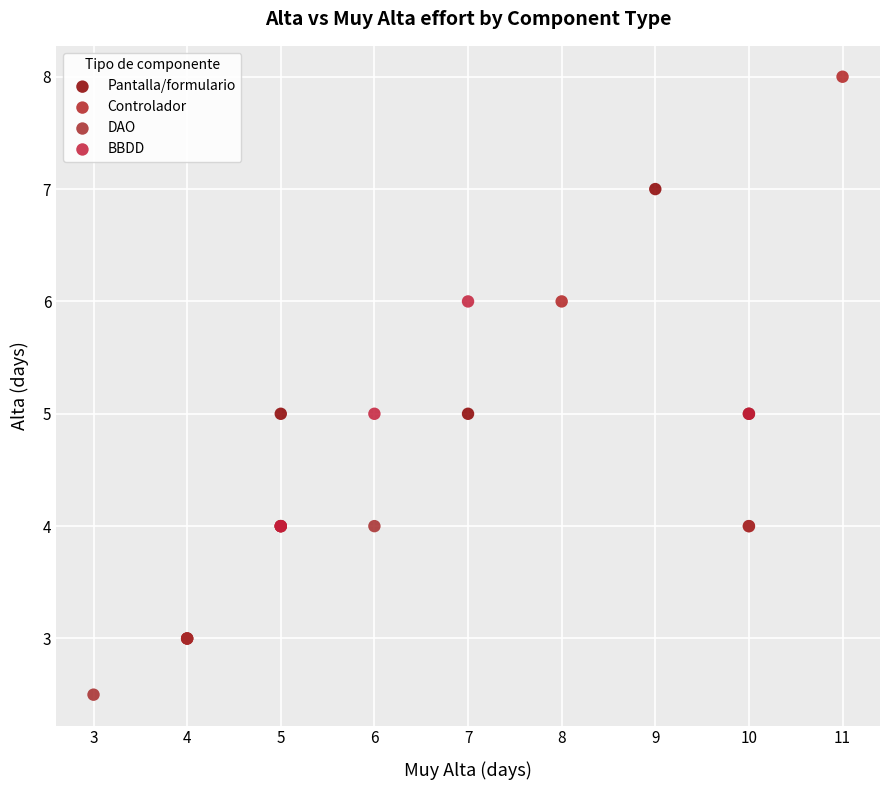

Which series reaches the maximum Y coordinate?

Controlador